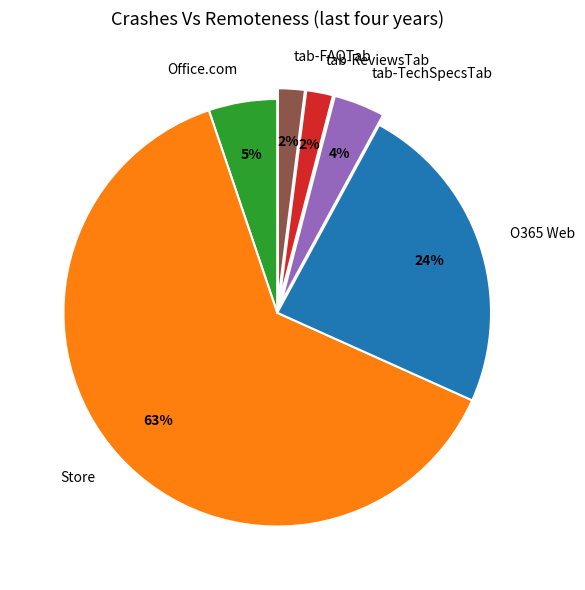

To the nearest percent, what is the average slice percentage?

17%